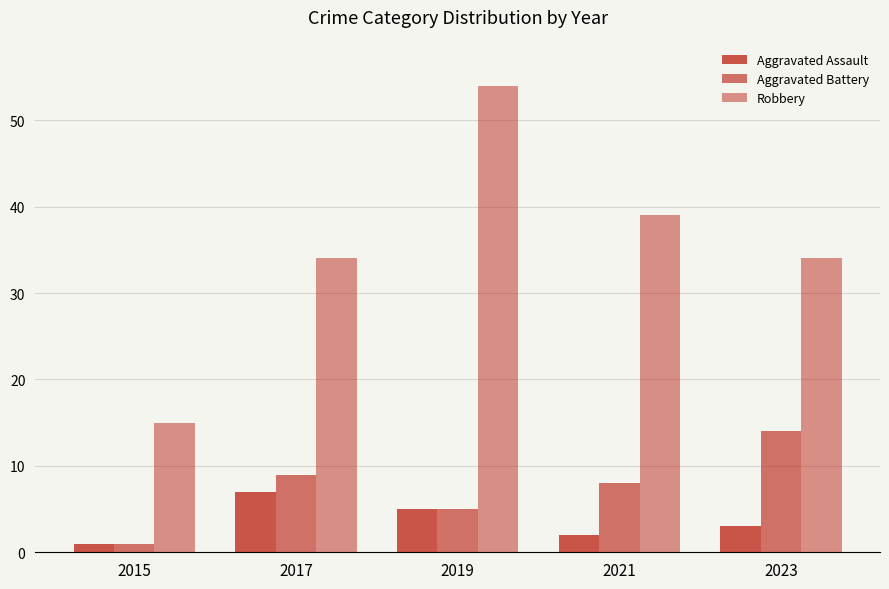

What is the total value across all series at 2023?

51